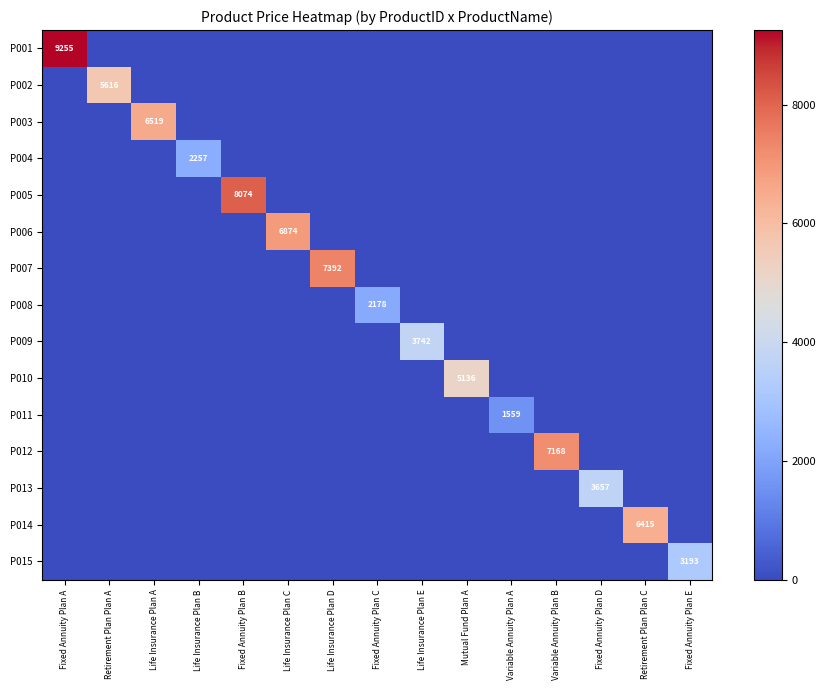

Between Life Insurance Plan A and Fixed Annuity Plan E, which is larger?

Life Insurance Plan A